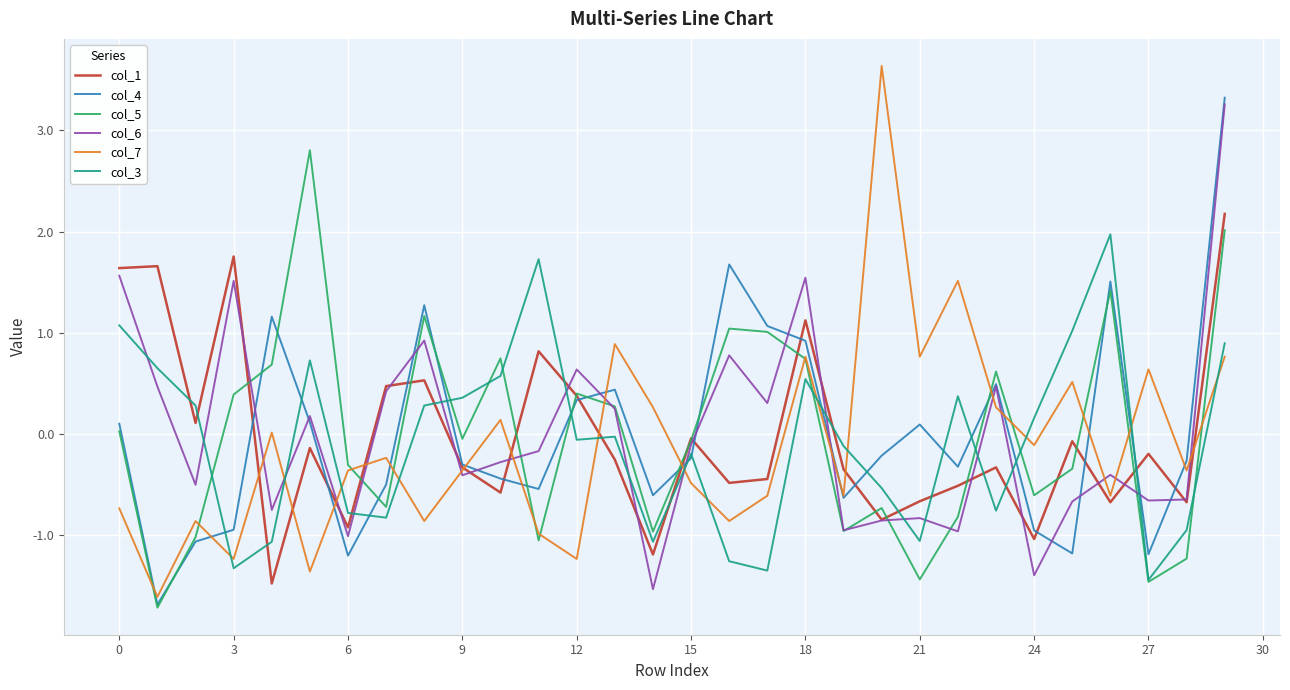

What is the minimum value for col_7?

-1.6